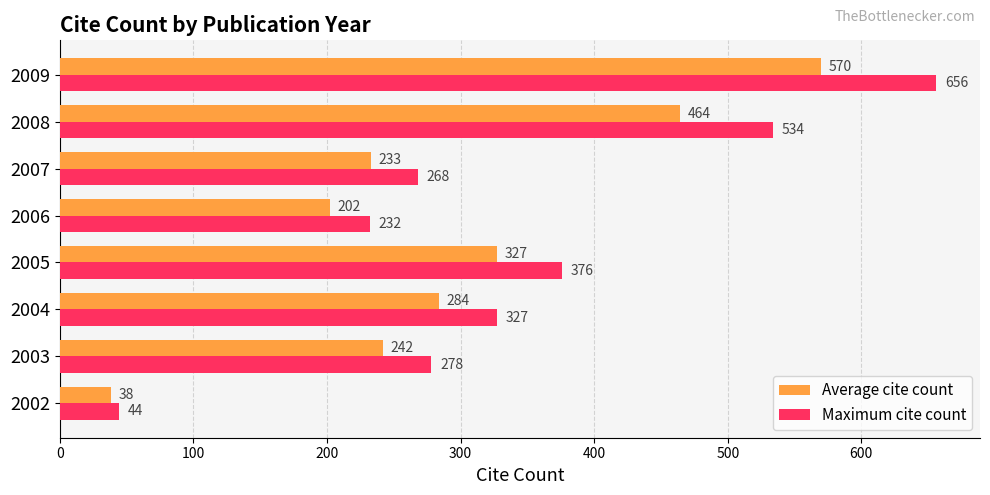

The Average cite count series shows 412 at 2007. True or false?

False